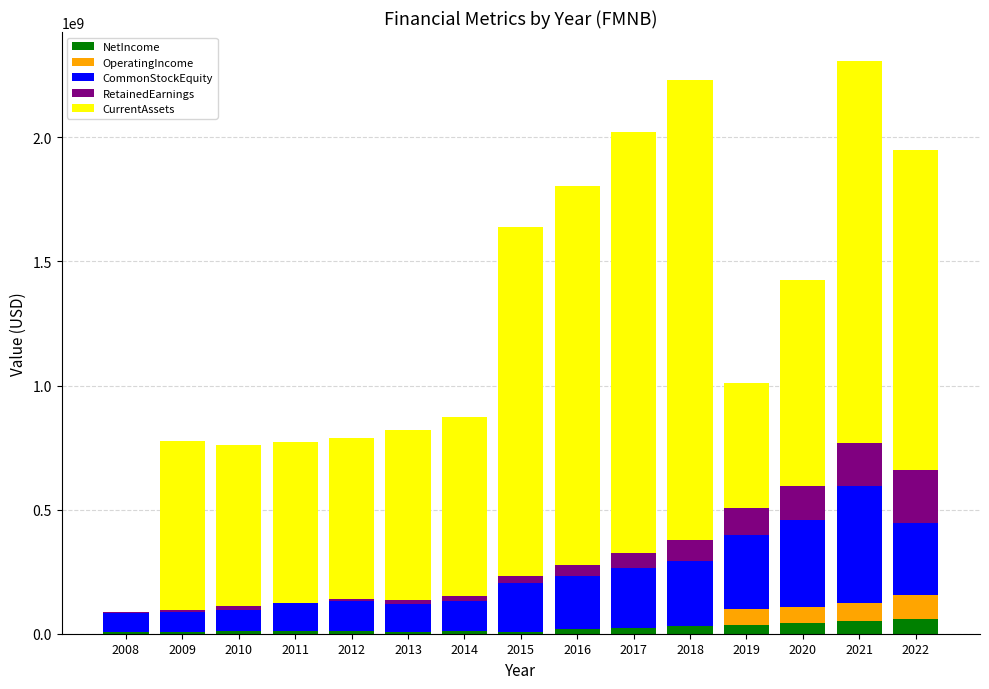

What is the maximum value for NetIncome?

60597000